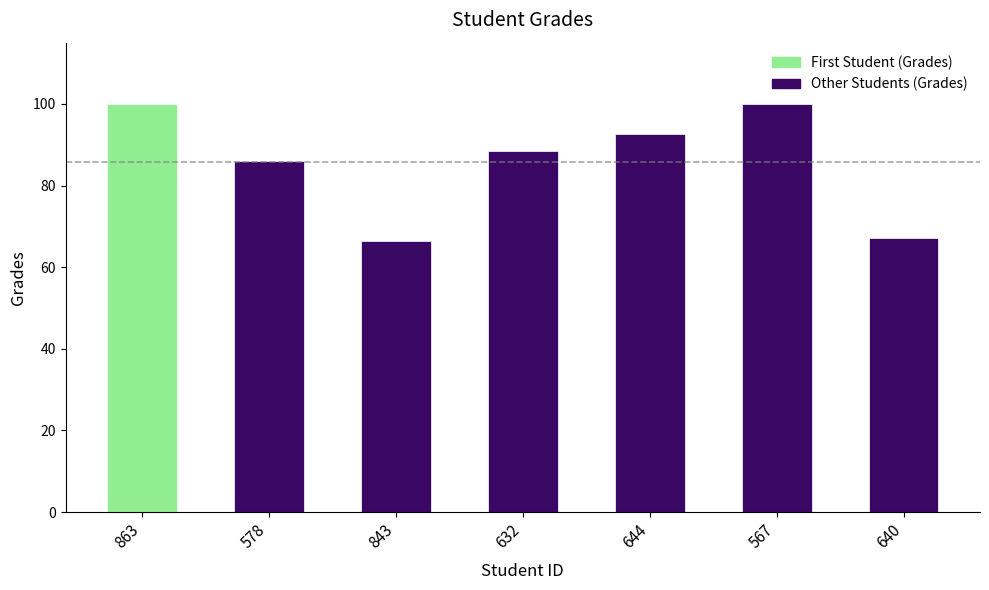

What is the ratio of the value at 843 to the value at 578?

0.8